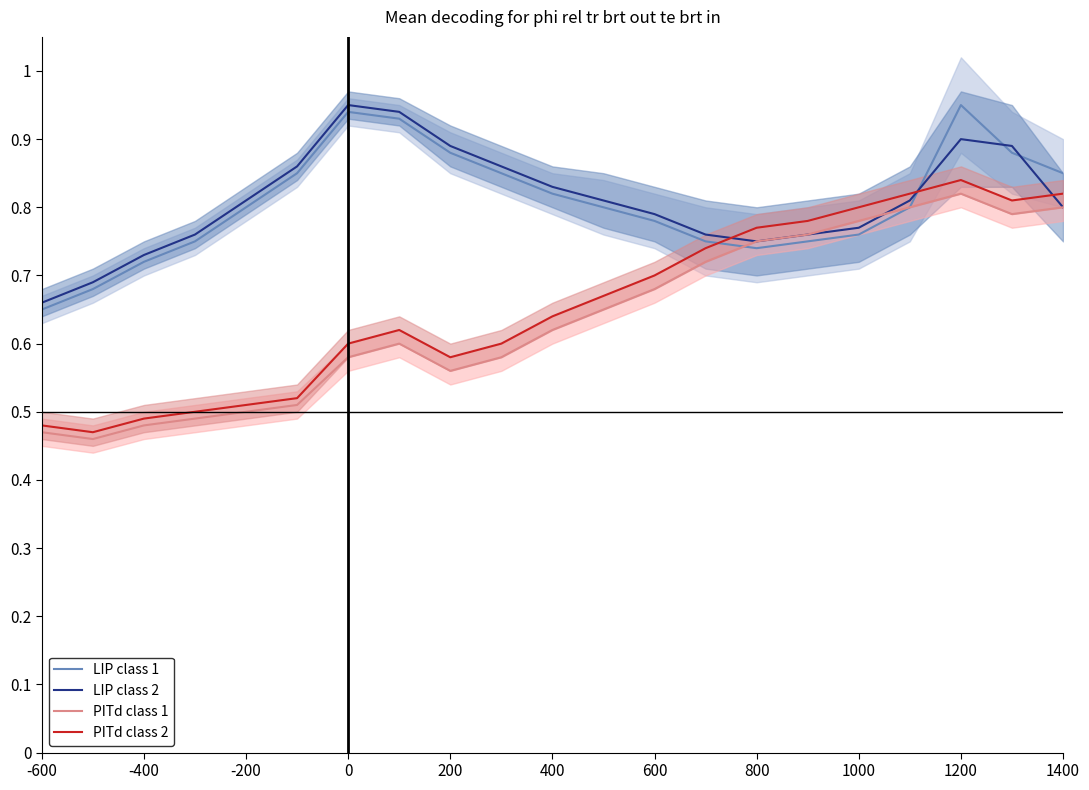

What is the difference between the maximum and second lowest values in the LIP class 1 series?

0.3